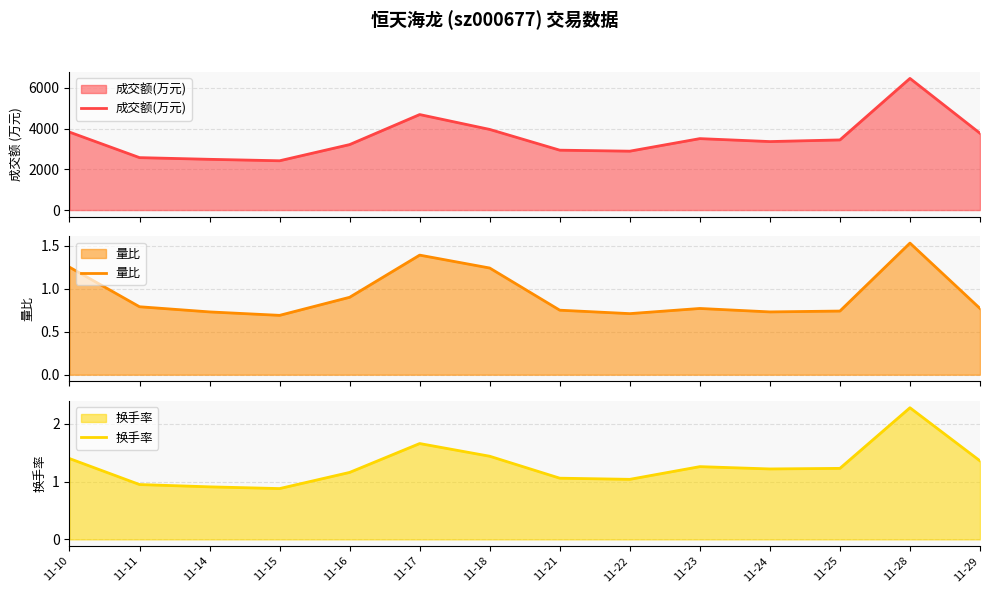

Where is 成交额(万元) nearest to the value 4440?

11-17